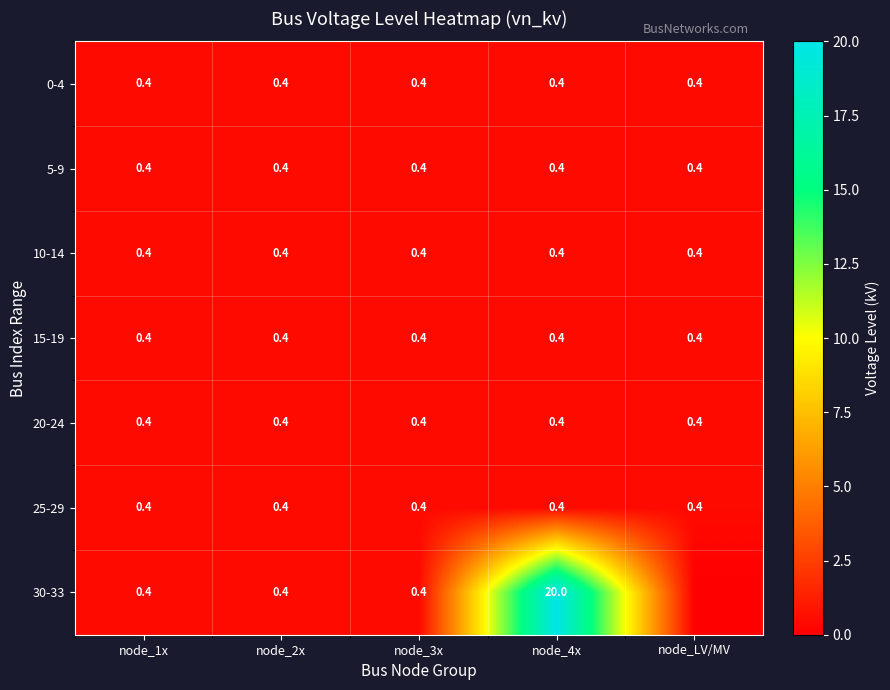

Which has a higher value, node_1x or node_4x?

node_1x